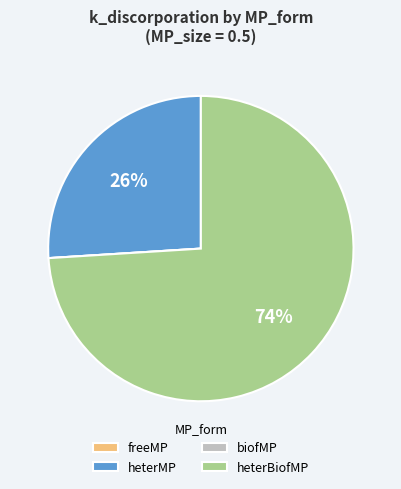

To the nearest percent, what portion does heterBiofMP represent?

74%